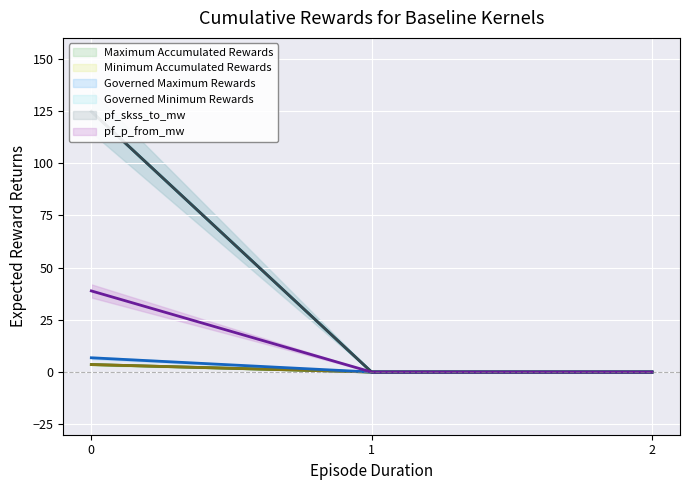

At which label does pf_p_from_mw reach its minimum?

1